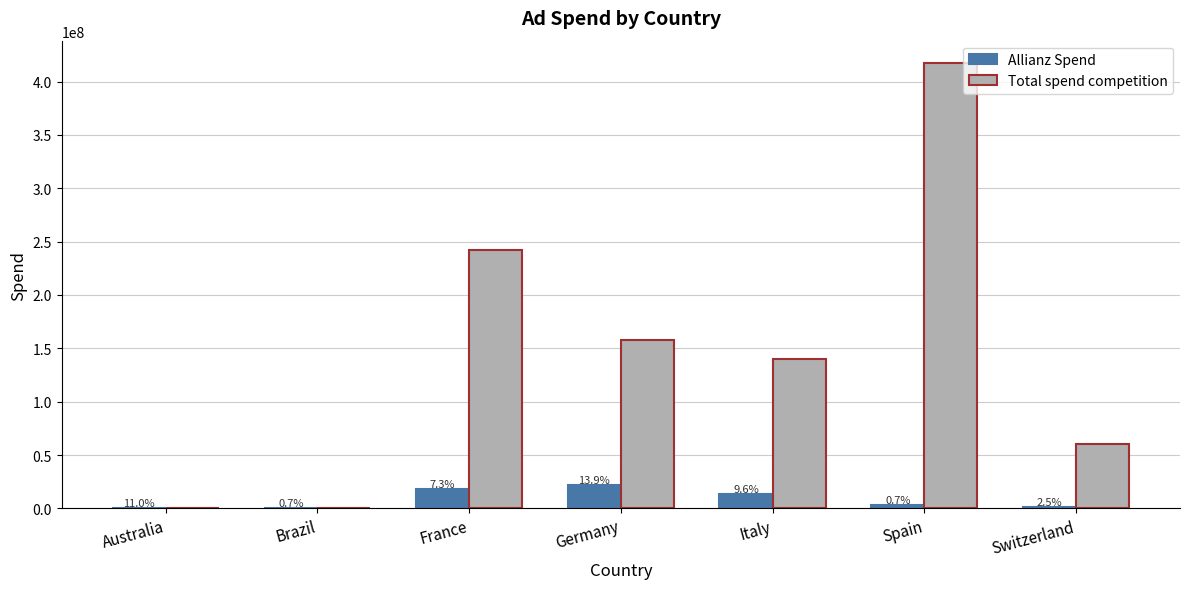

Which label corresponds to the largest value in the chart?

Spain